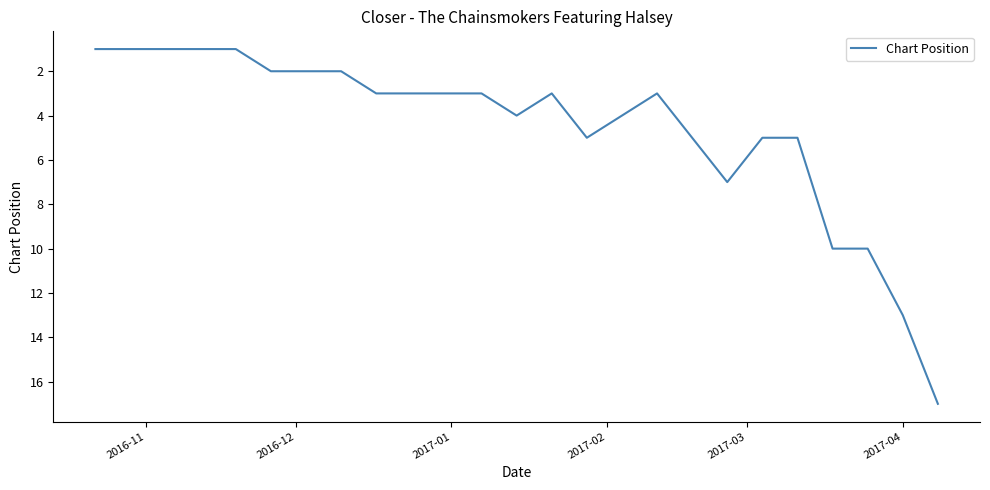

What is the difference between the maximum and minimum values?

16